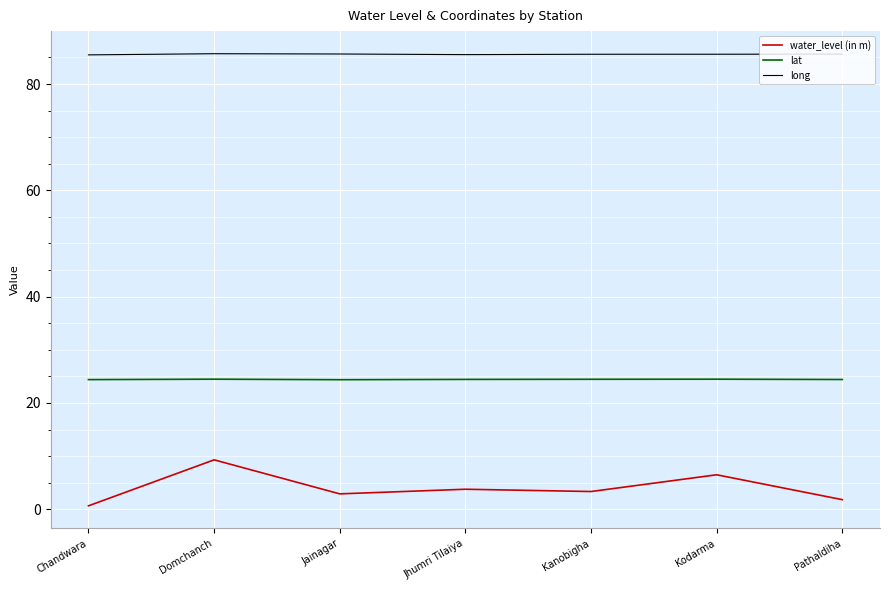

The water_level (in m) series shows 0.7 at Chandwara. True or false?

True